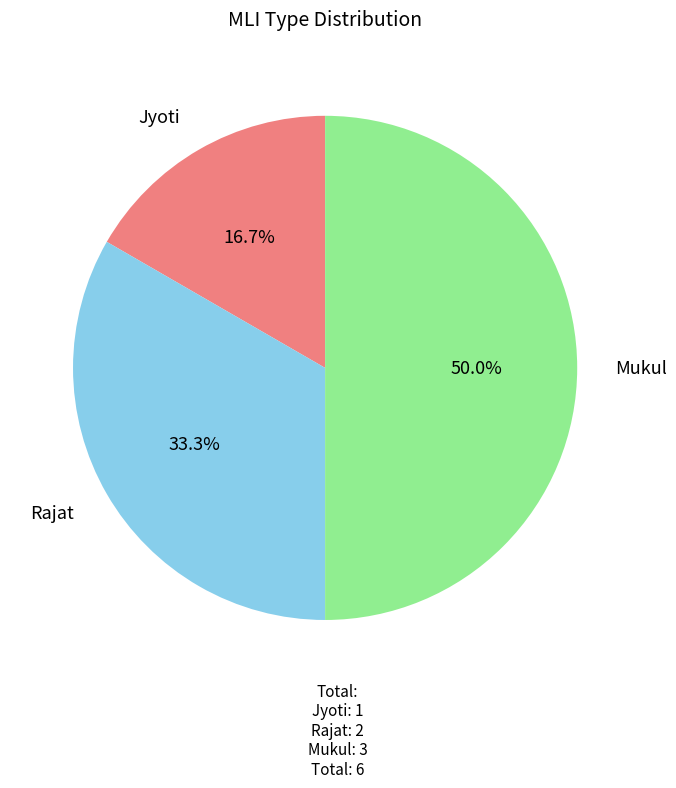

Rank the categories by value from lowest to highest.

Jyoti, Rajat, Mukul